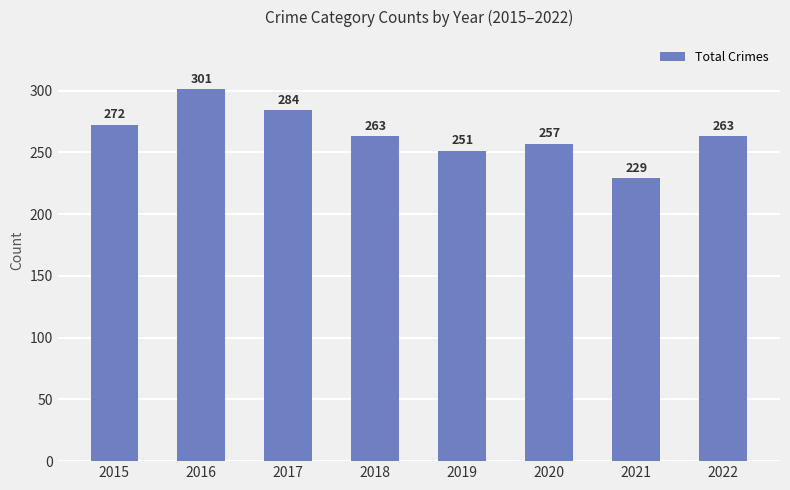

Between 2017 and 2016, which is larger?

2016